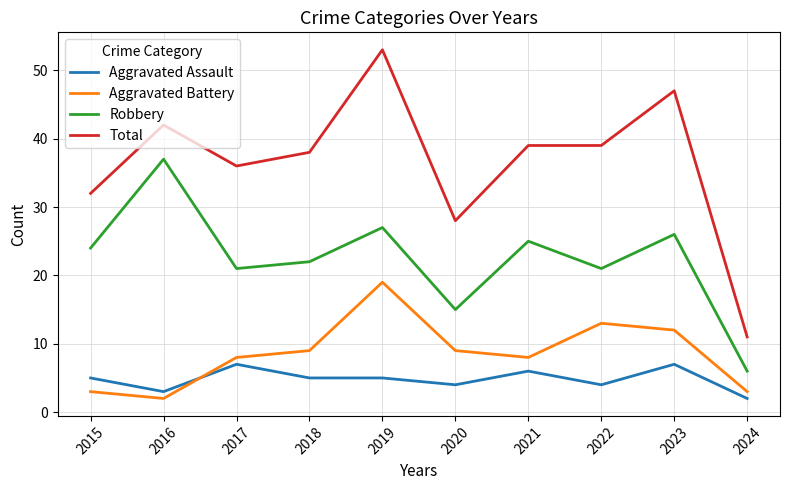

What are all the series names shown in the legend?

Aggravated Assault, Aggravated Battery, Robbery, Total